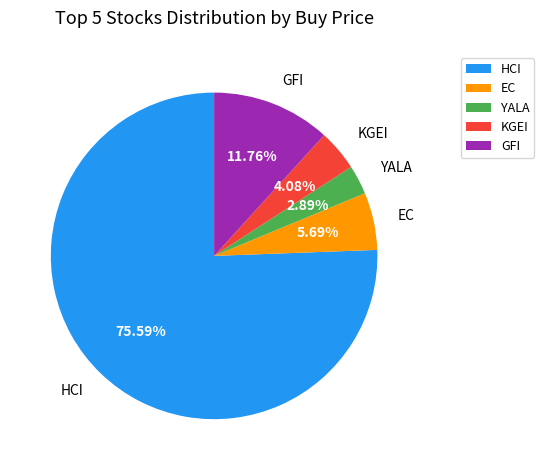

Which category has the biggest portion of the pie?

HCI